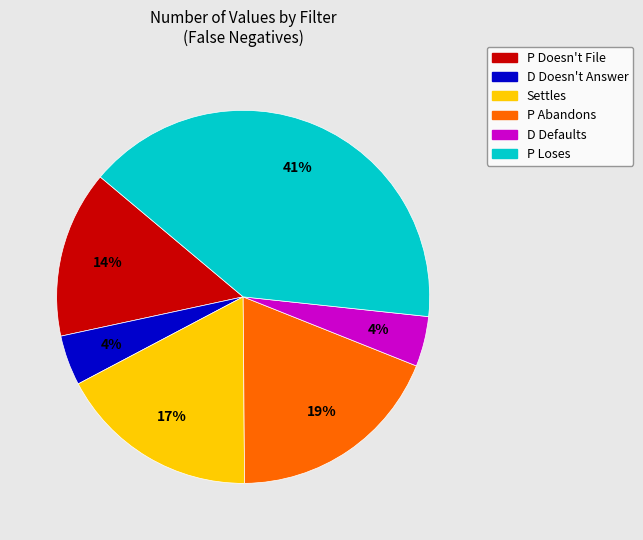

How many slices are in this pie chart?

6